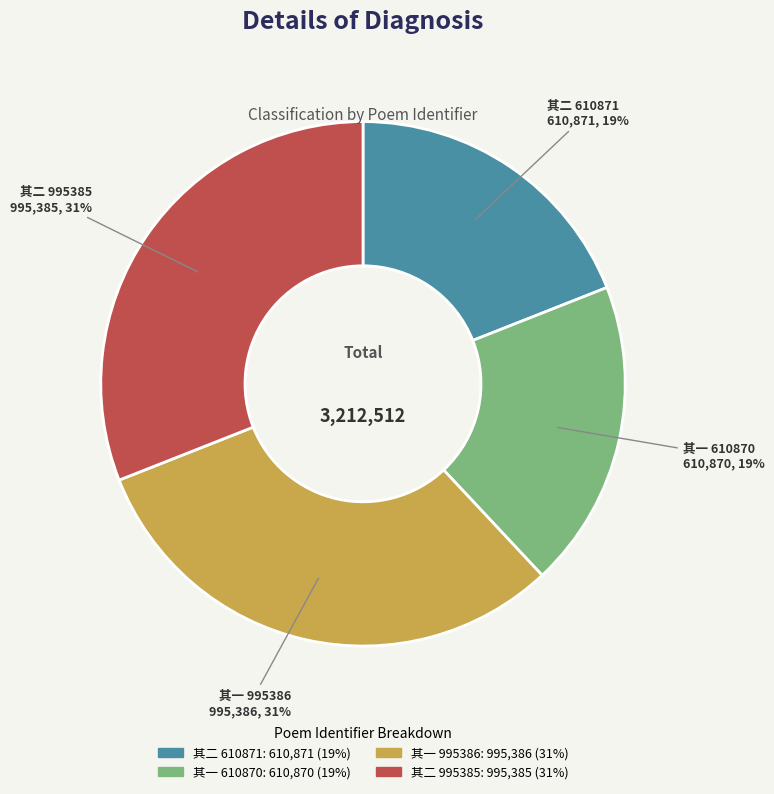

To the nearest percent, what is the difference between the largest and smallest slice percentages?

12%